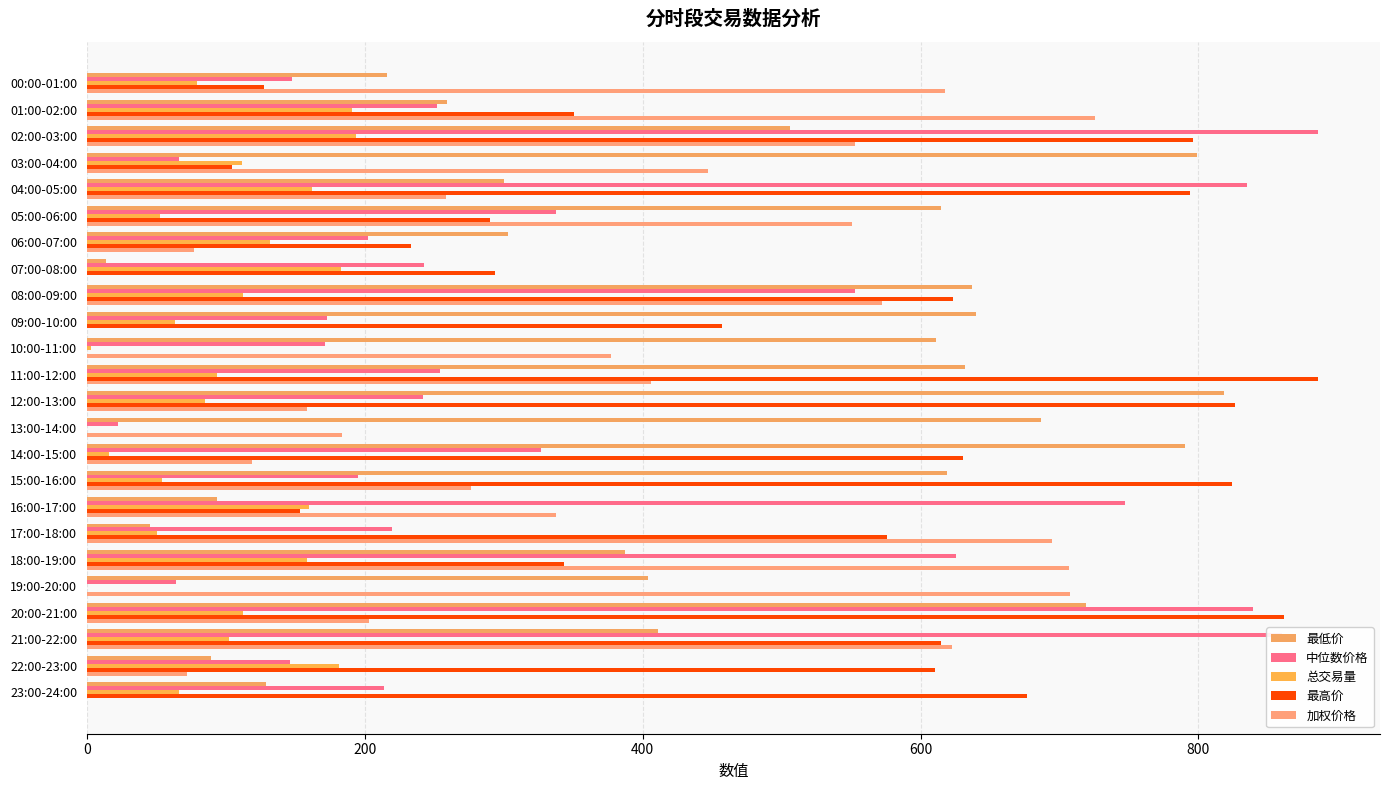

How many data points does each series have?

24